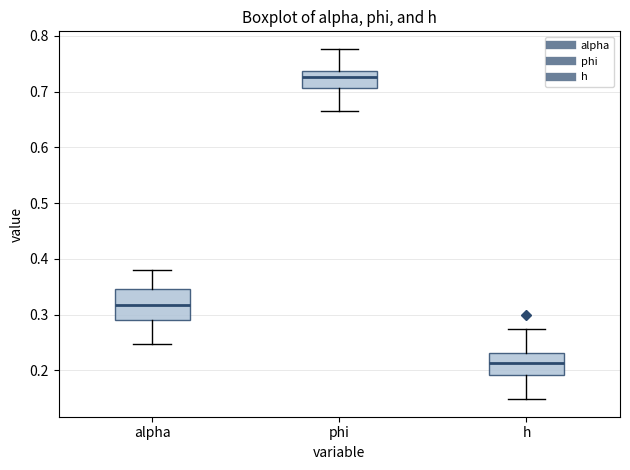

Reading left to right, read every box against the y-axis: the position of its median line, the range the box covers, and the ends of its whiskers. The values are not printed on the chart, so give them approximately, as read against the axis.

alpha: median 0.32, box 0.29 to 0.35, whiskers 0.25 to 0.38
phi: median 0.73, box 0.71 to 0.74, whiskers 0.66 to 0.78
h: median 0.21, box 0.19 to 0.23, whiskers 0.15 to 0.27